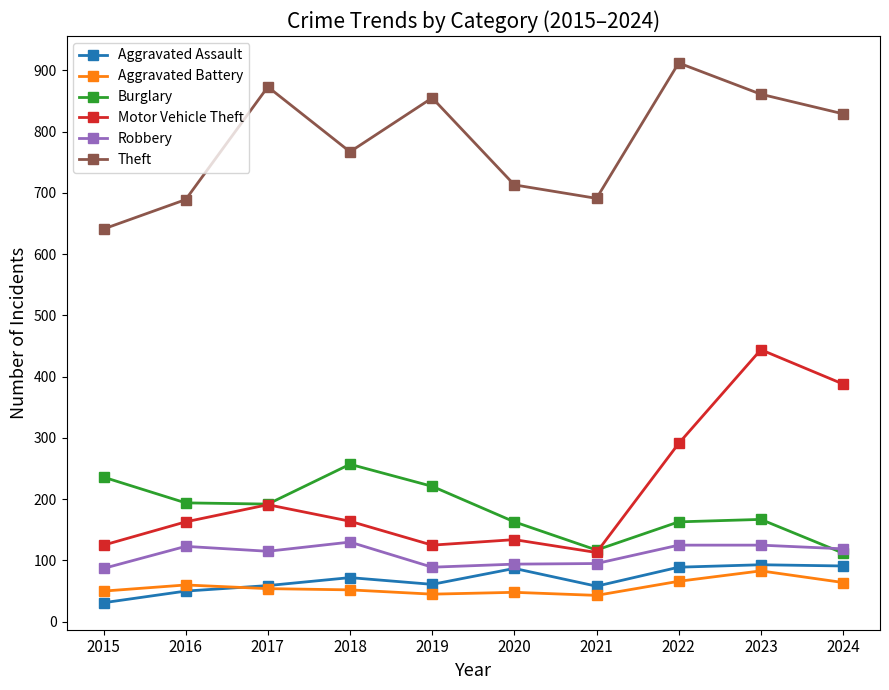

True or false: Burglary has more than 2 interior local peaks.

False